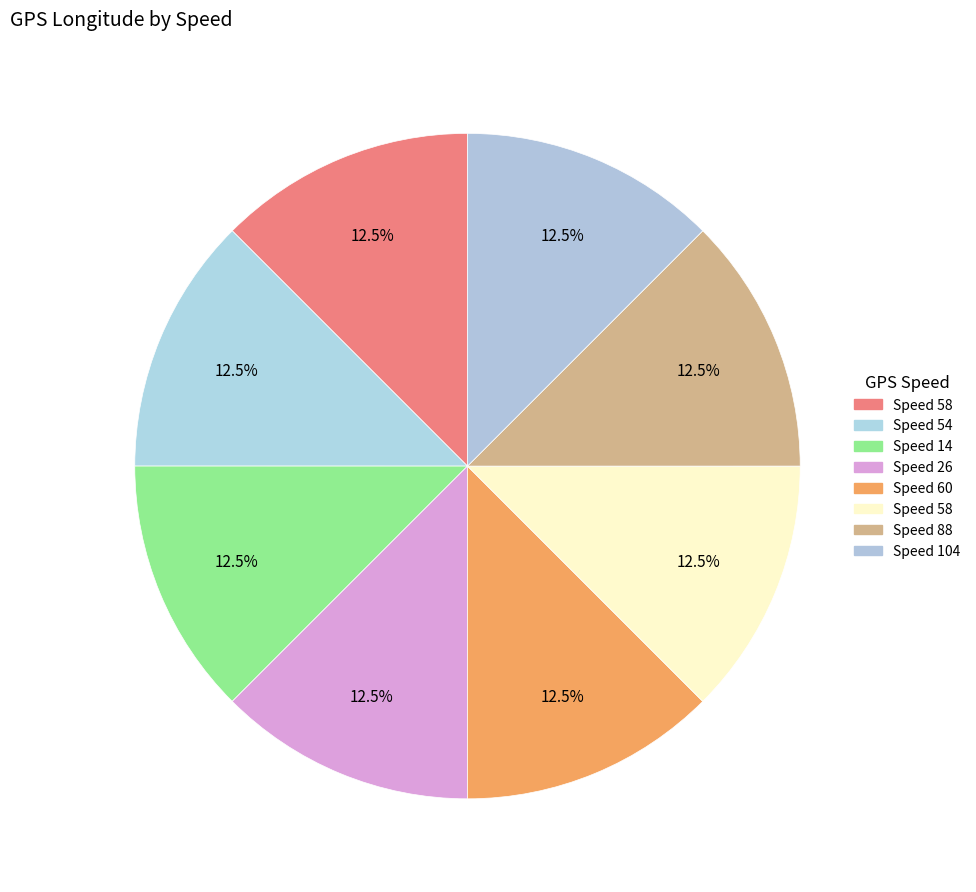

How many slices are in this pie chart?

8